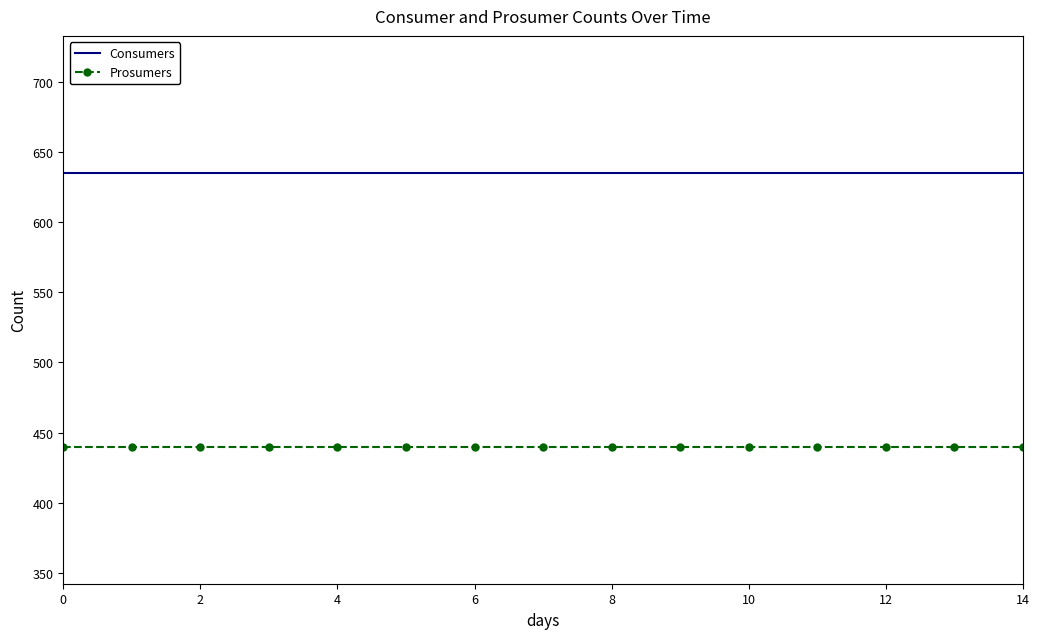

True or false: Prosumers and Consumers cross at least once.

False